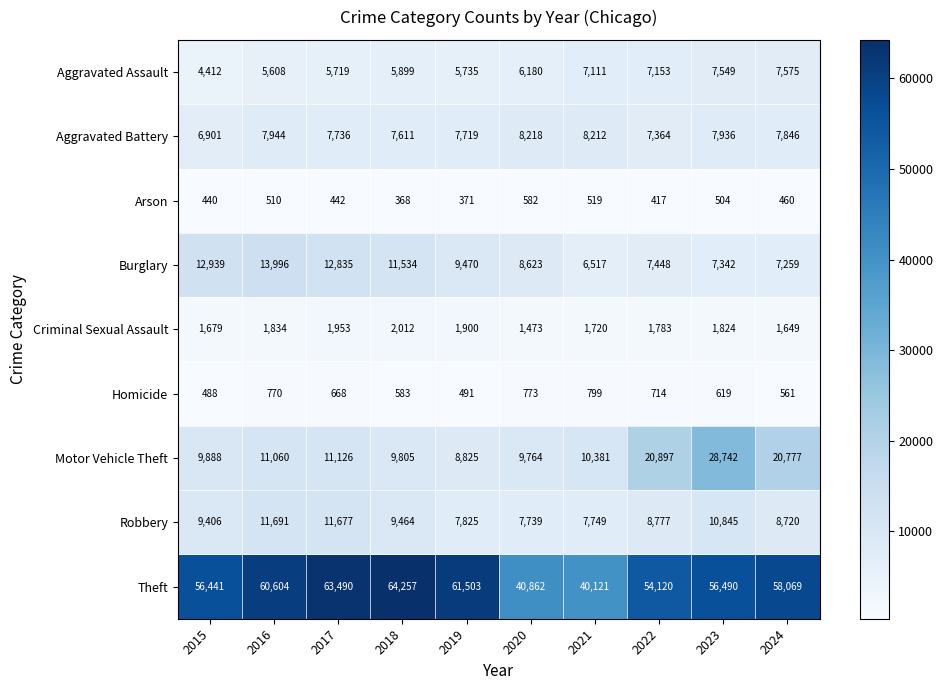

What value does the Robbery series have at 2024, to the nearest 50?

8700